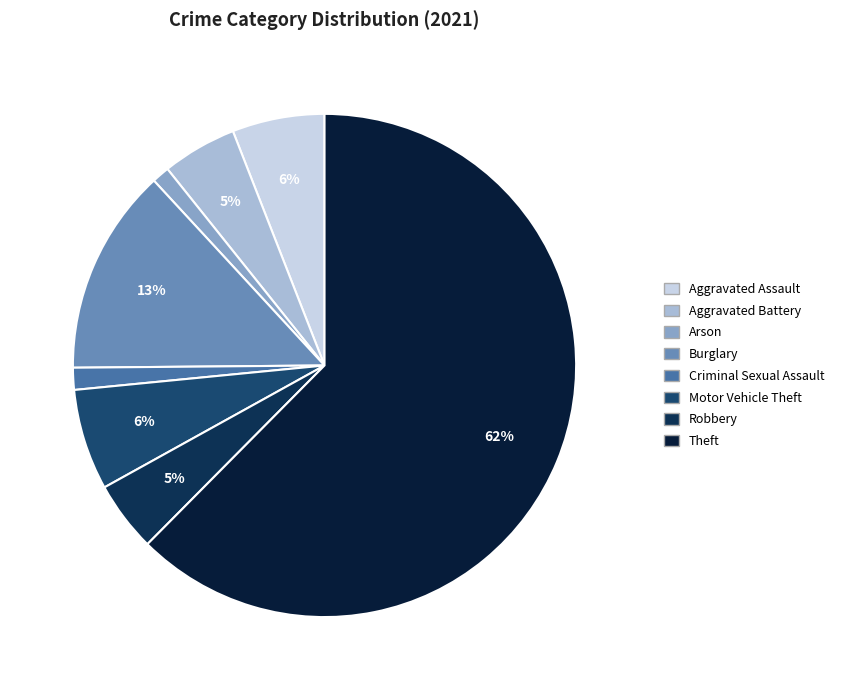

True or false: Aggravated Assault accounts for 6% of the total.

True